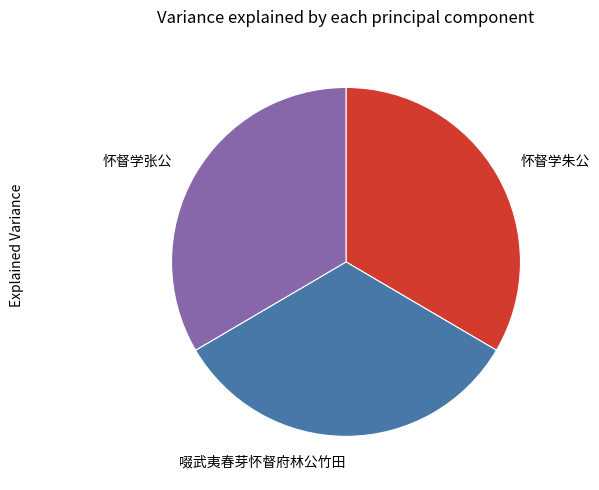

The 怀督学朱公 slice represents 39% of the pie. True or false?

False